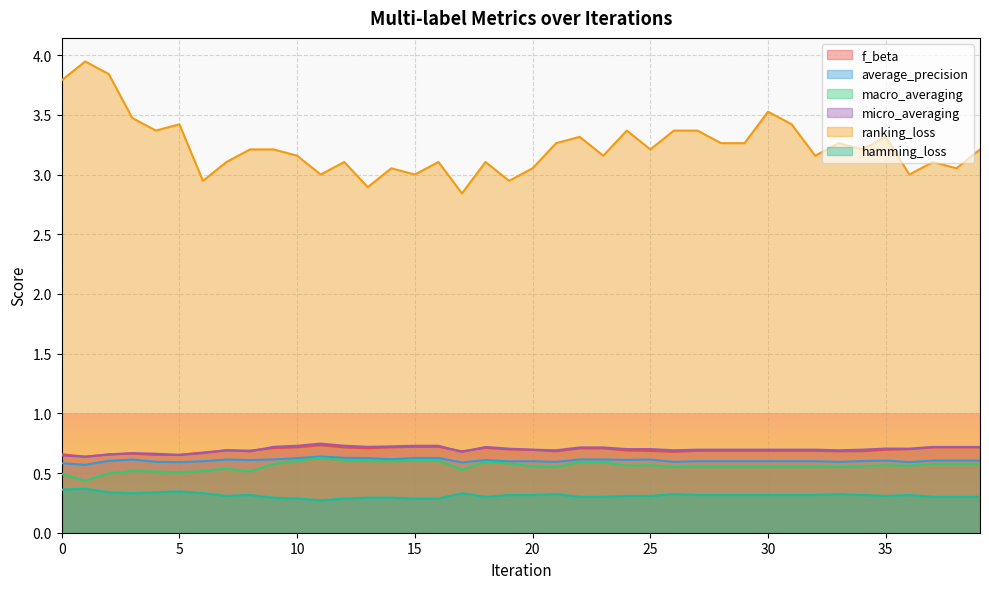

Rank the series at 3 from lowest to highest value.

hamming_loss, macro_averaging, average_precision, f_beta, micro_averaging, ranking_loss